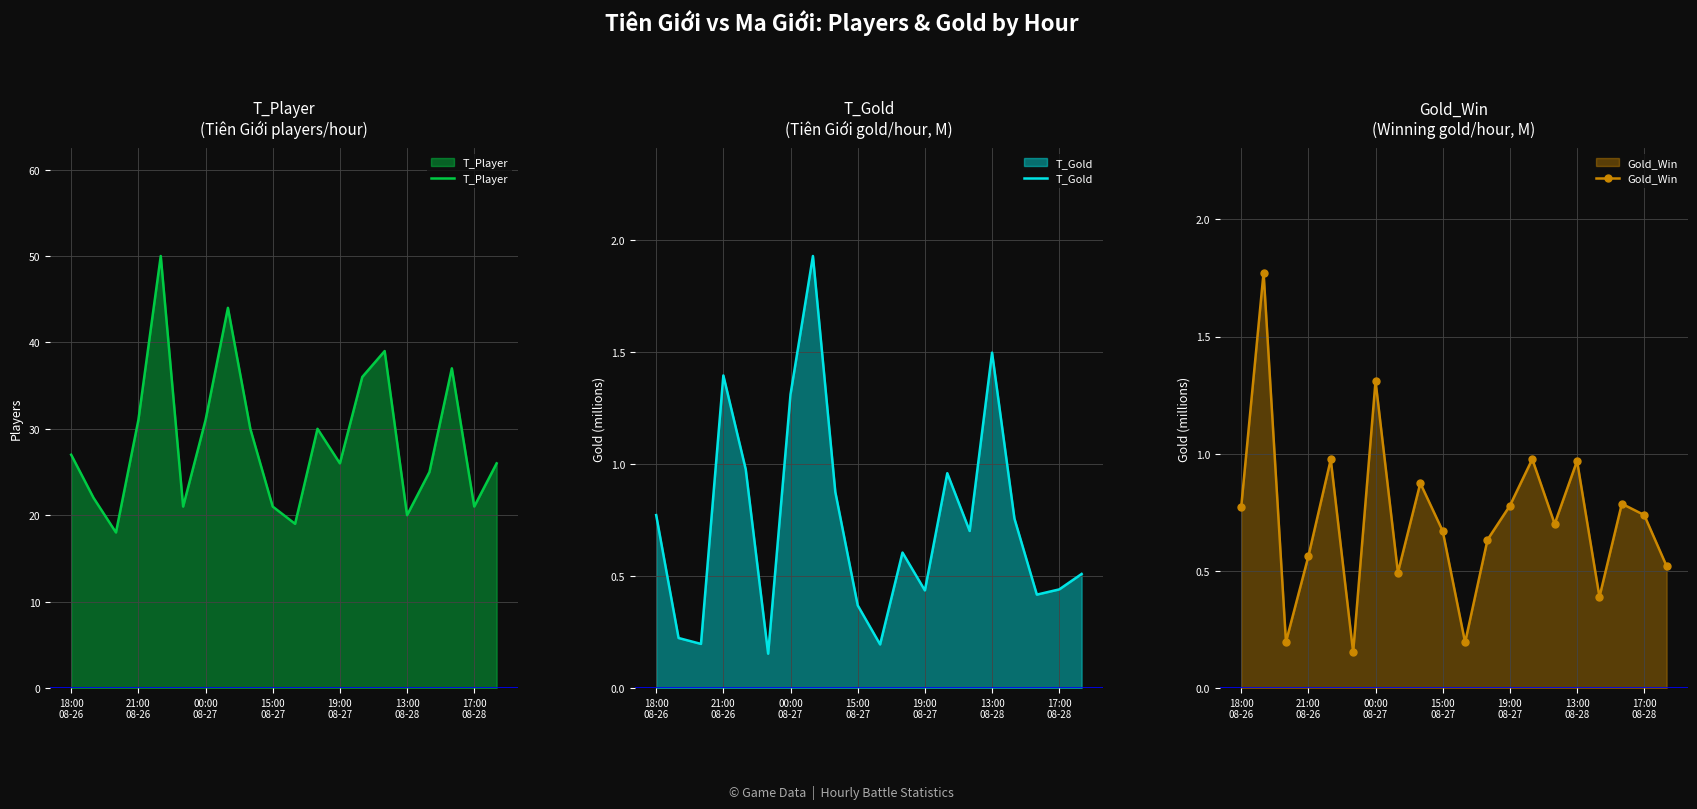

In Gold_Win, how many points are lower than both neighbors (excluding endpoints)?

6